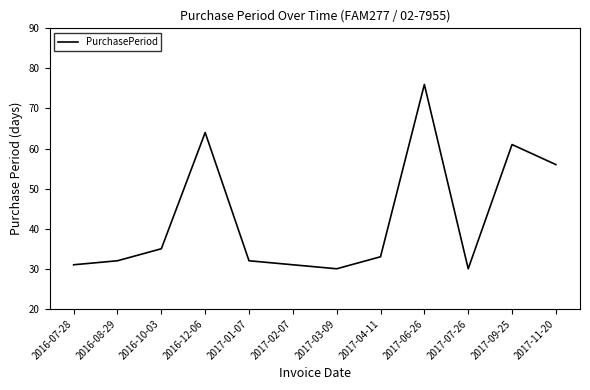

What is the difference between the maximum and minimum values?

46